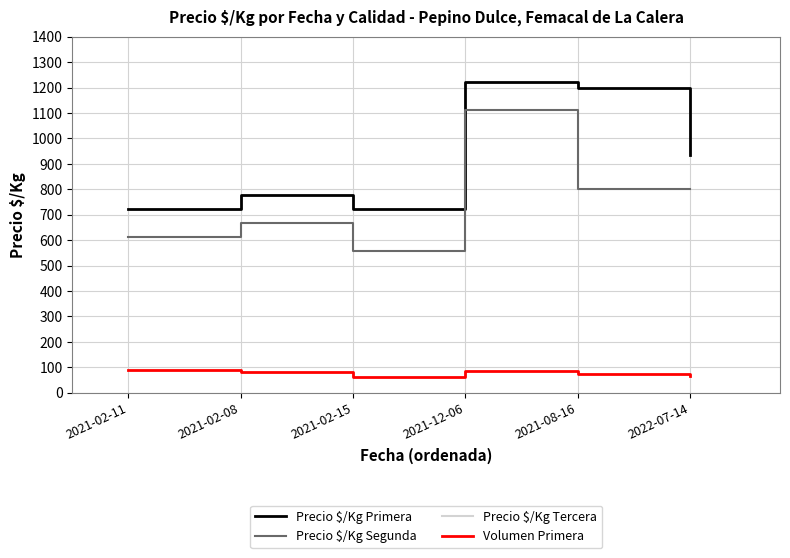

Which series has the largest total across all categories?

Precio $/Kg Primera